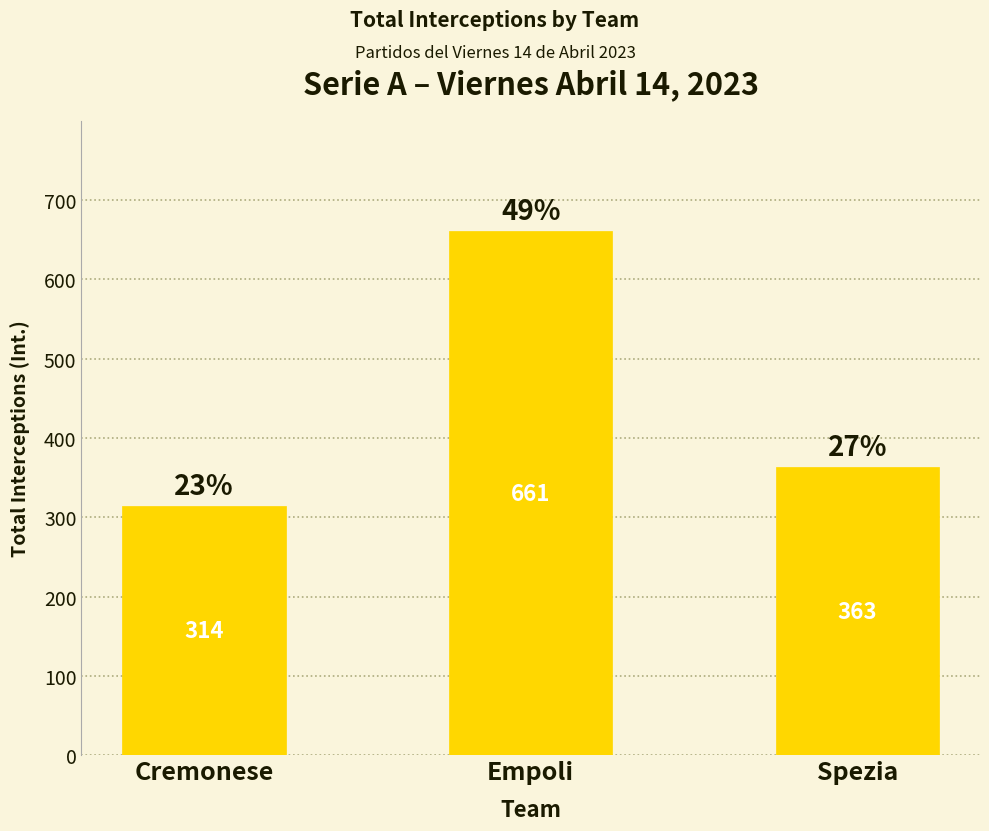

Which category has the highest value across all series?

Empoli